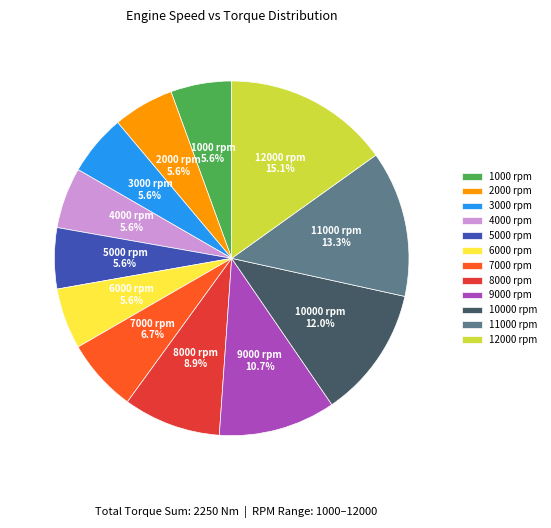

Is it true that 8000 rpm is 9% of the pie?

True